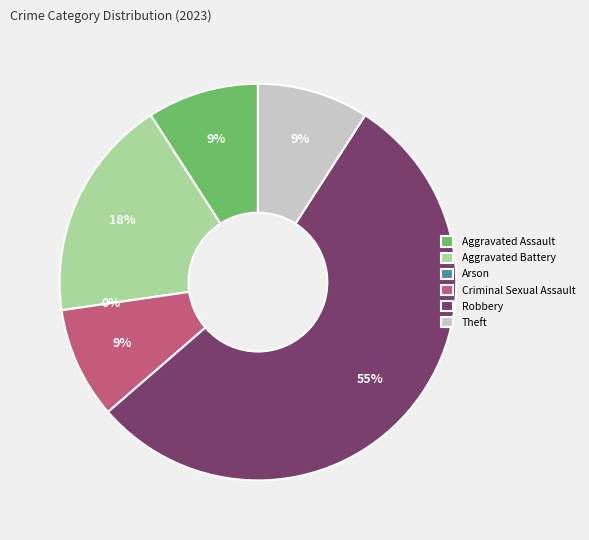

What percentage do Aggravated Battery and Theft together represent?

27.3%